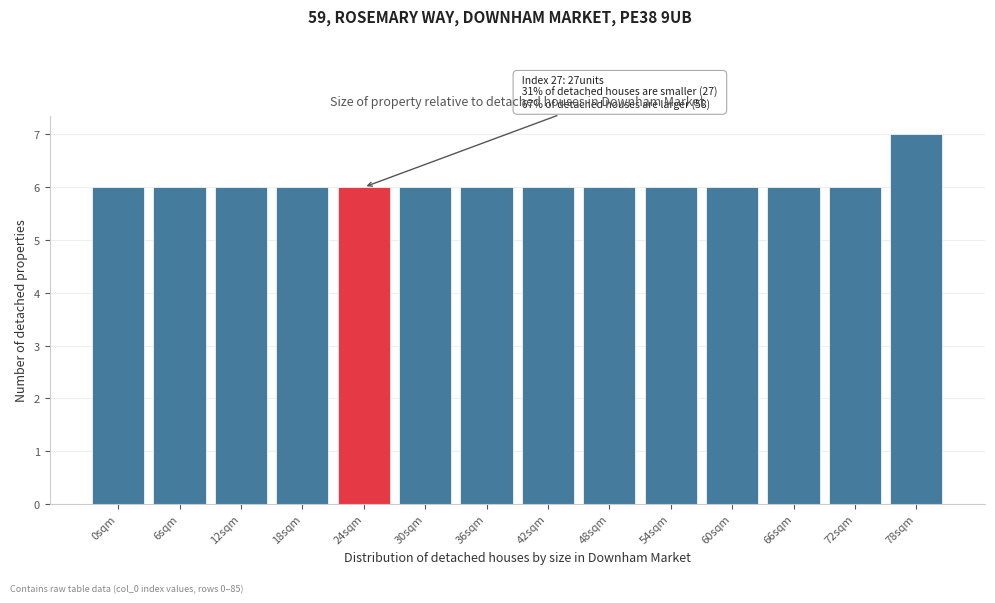

Reading right to left, list all the values displayed in this chart.

78sqm=7	72sqm=6	66sqm=6	60sqm=6	54sqm=6	48sqm=6	42sqm=6	36sqm=6	30sqm=6	24sqm=6	18sqm=6	12sqm=6	6sqm=6	0sqm=6